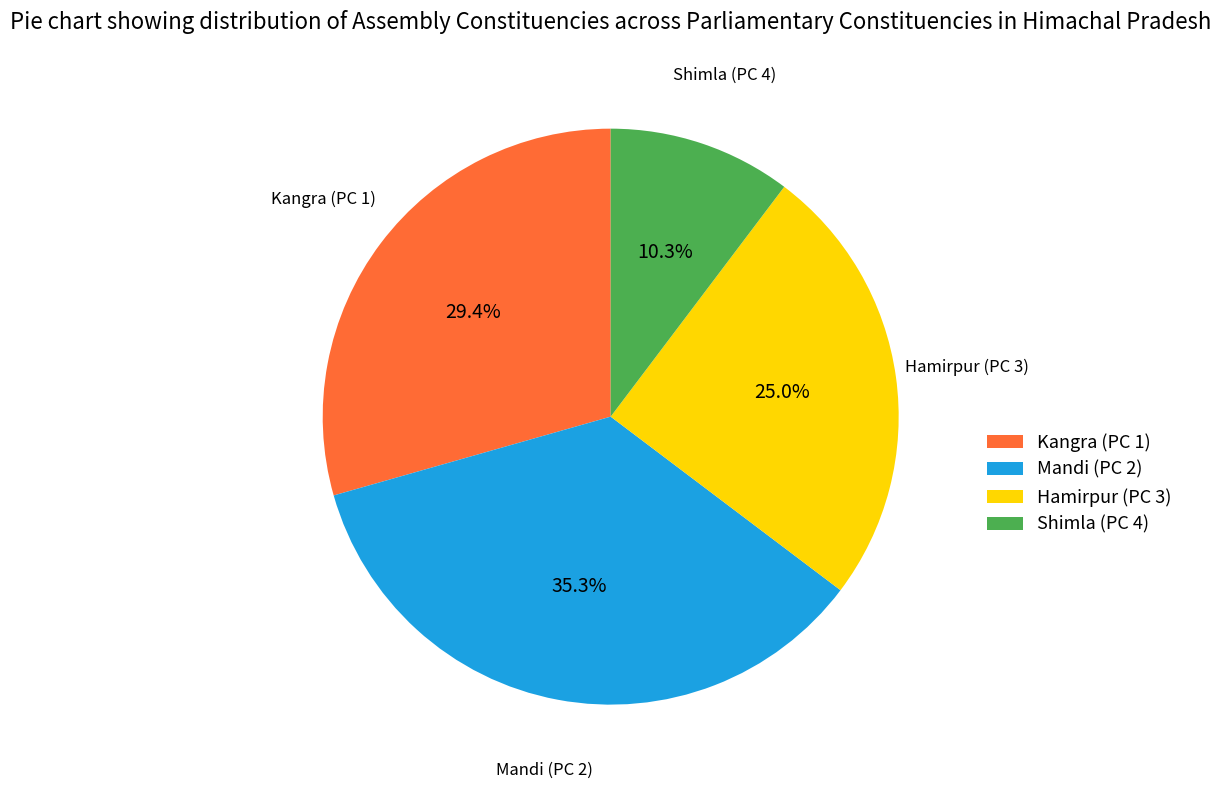

To the nearest percent, what portion does Kangra (PC 1) represent?

29%